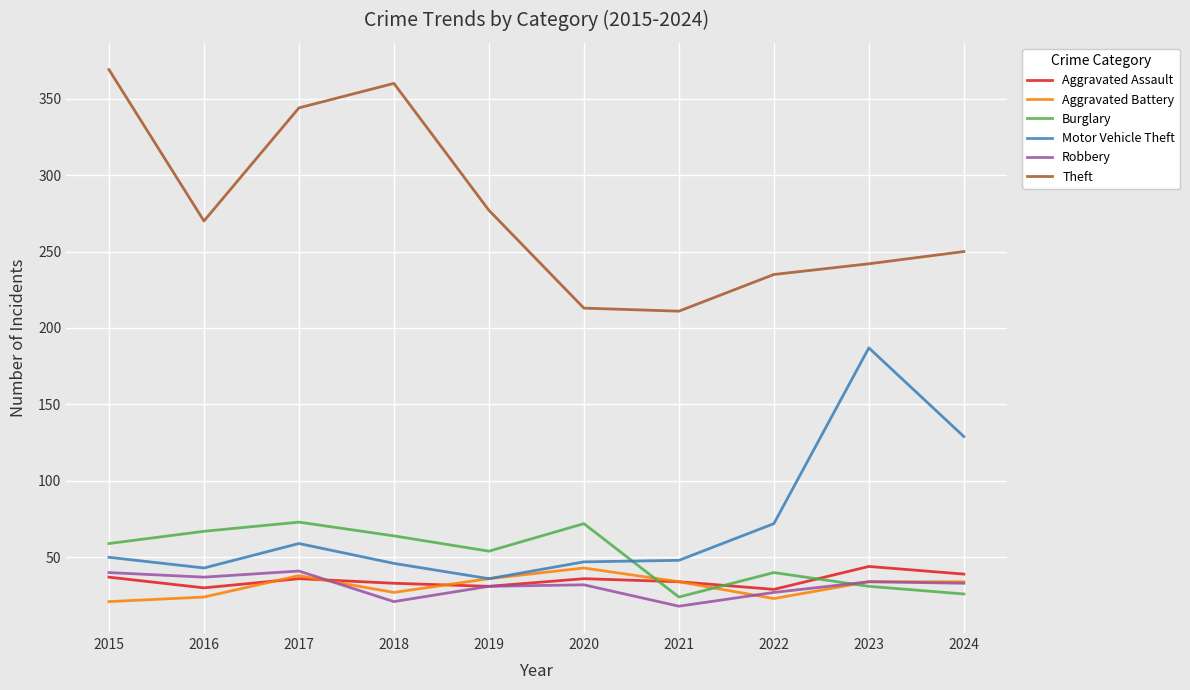

True or false: Aggravated Assault and Motor Vehicle Theft intersect in this chart.

False